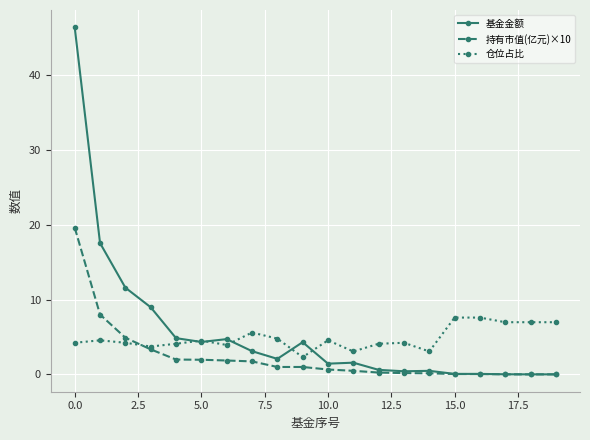

What is the highest value of the 基金金额 series?

46.4